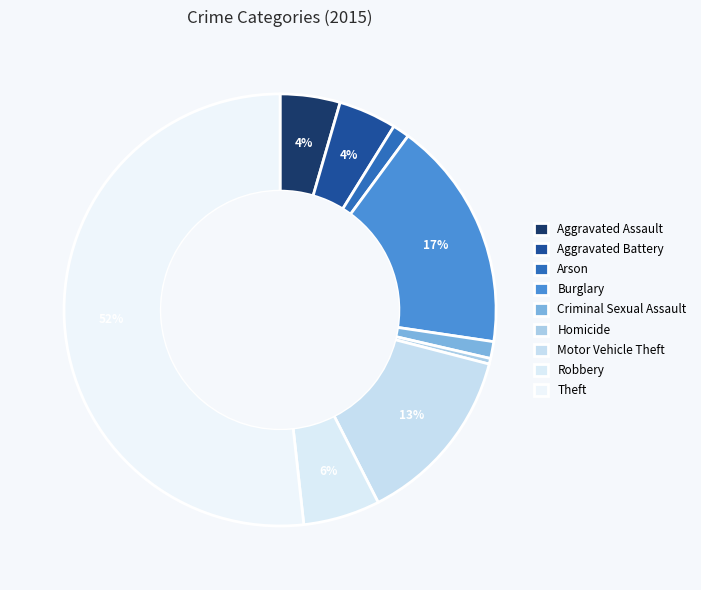

To the nearest percent, what is the combined percentage of Burglary and Criminal Sexual Assault?

19%